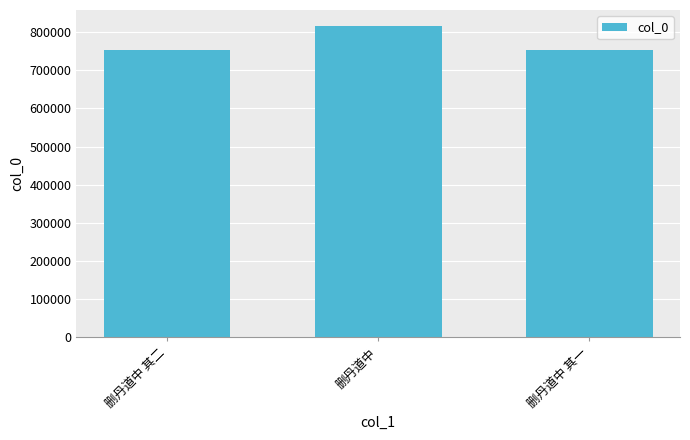

The value at 删丹道中 其一 is 752838. True or false?

True